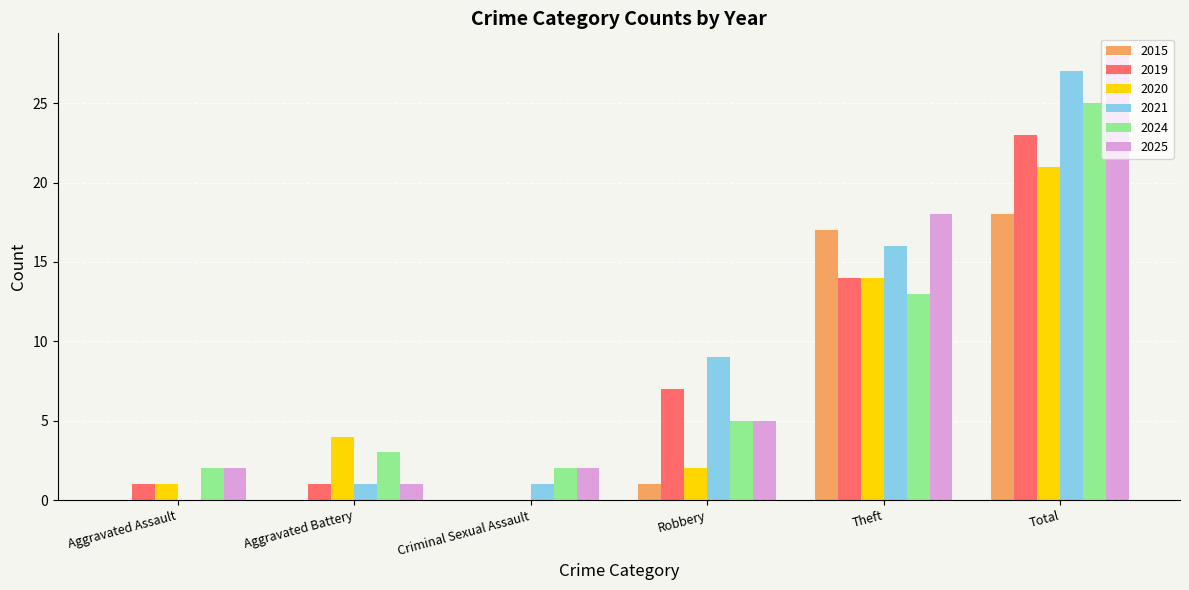

Which category has the highest value across all series?

Total